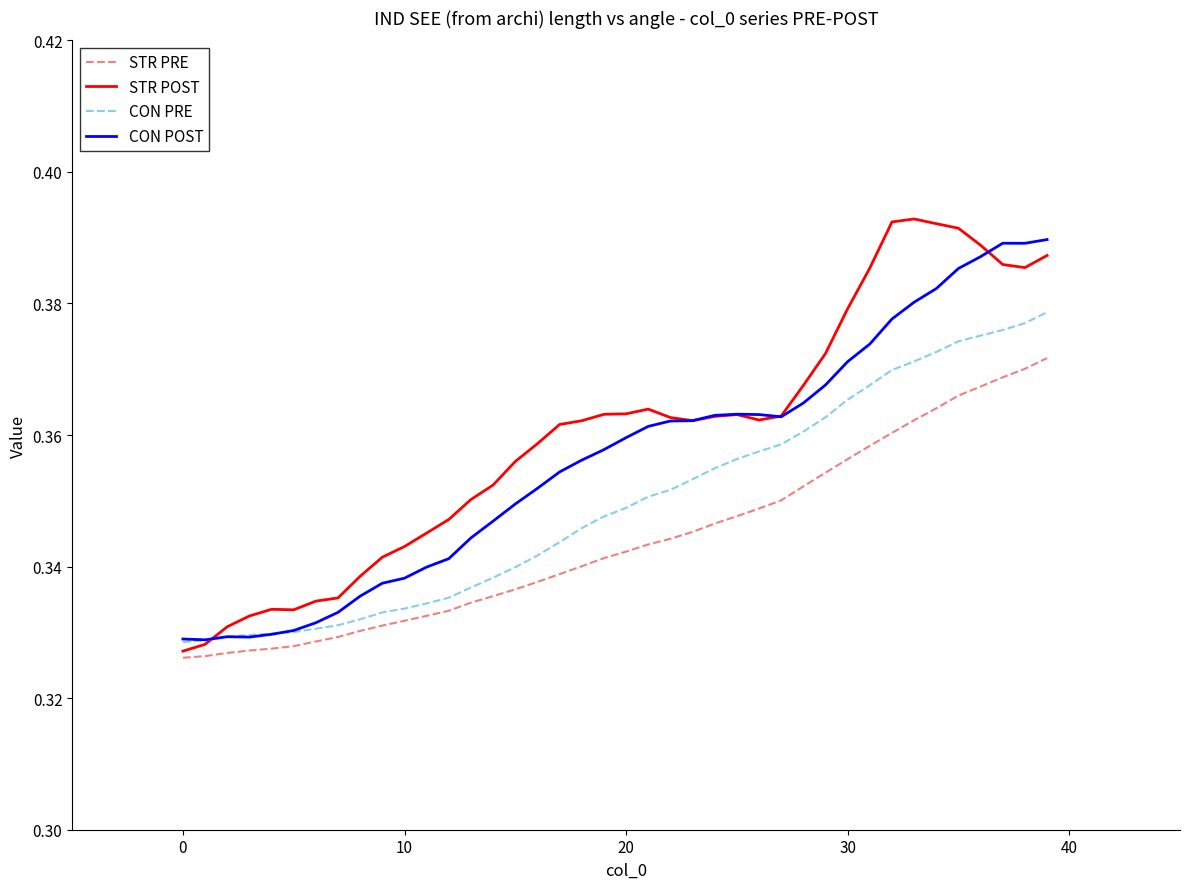

List the series in order of their overall mean, highest first.

STR POST, CON POST, CON PRE, STR PRE